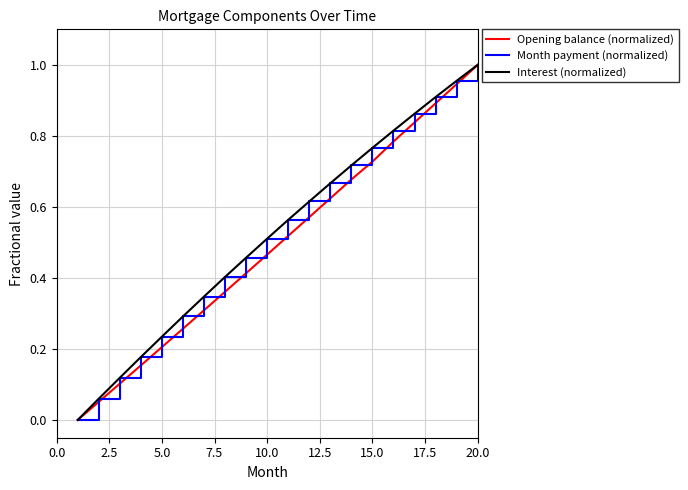

What is the value of the Month payment (normalized) point at the 11th from the left?

0.6